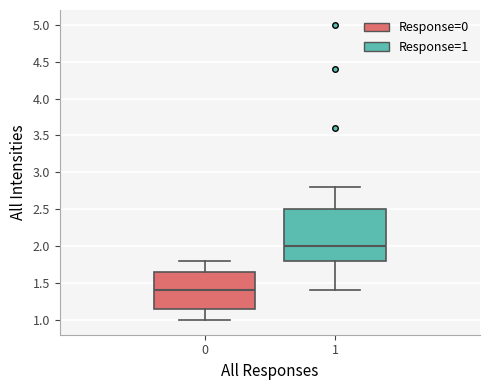

Comparing the boxes themselves (not the whiskers), which one is the tallest?

1